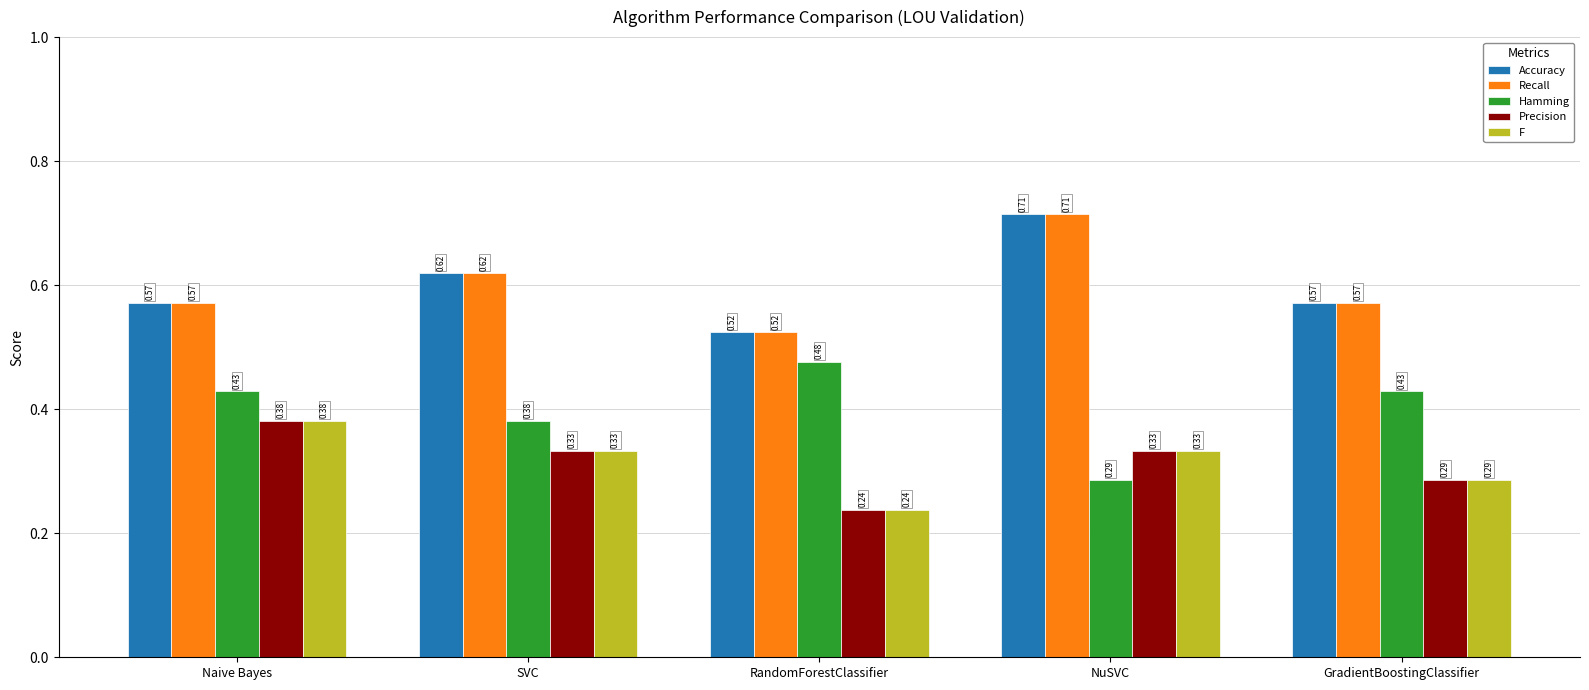

At which label is Hamming closest to 0?

NuSVC